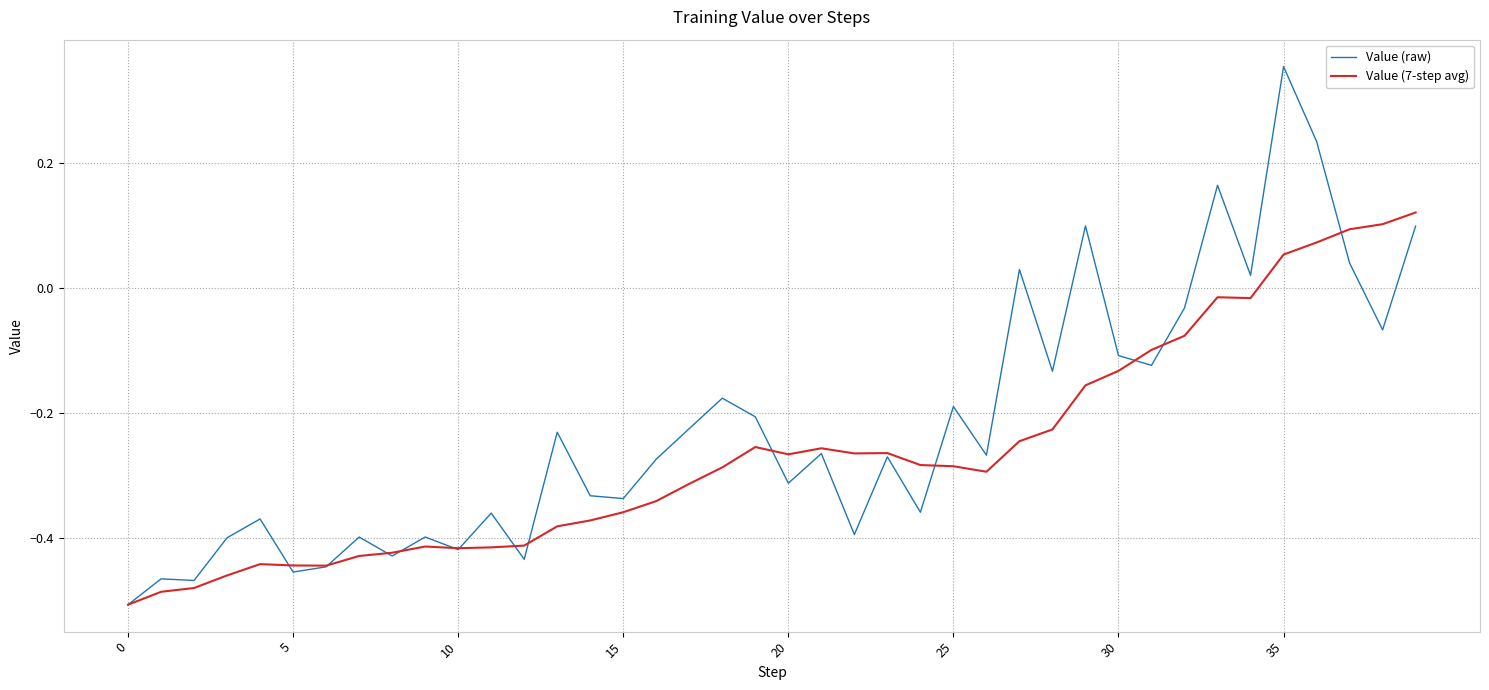

Which series has the largest total across all categories?

Value (raw)